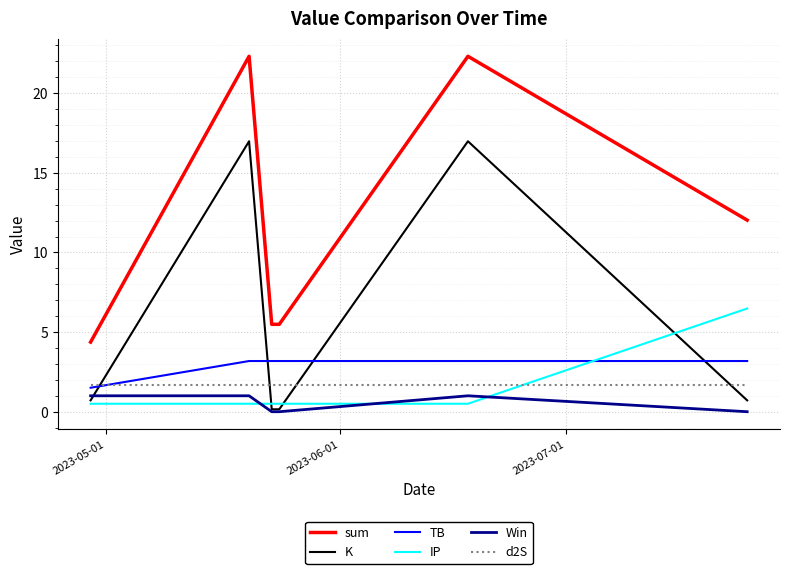

What is the greatest value displayed?

22.3